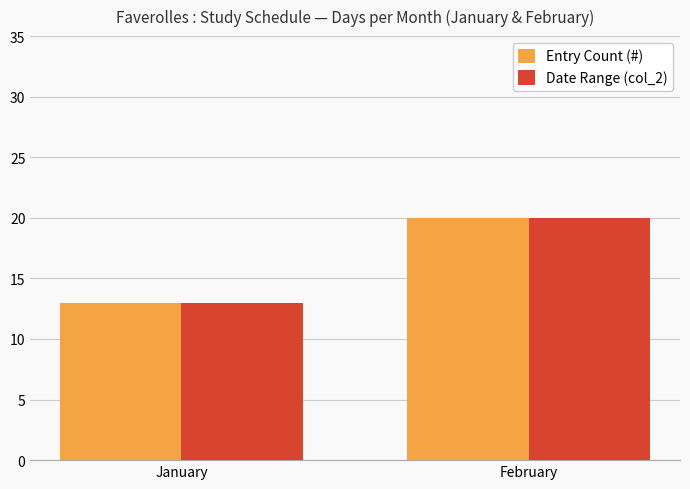

How many bars are there in total?

4